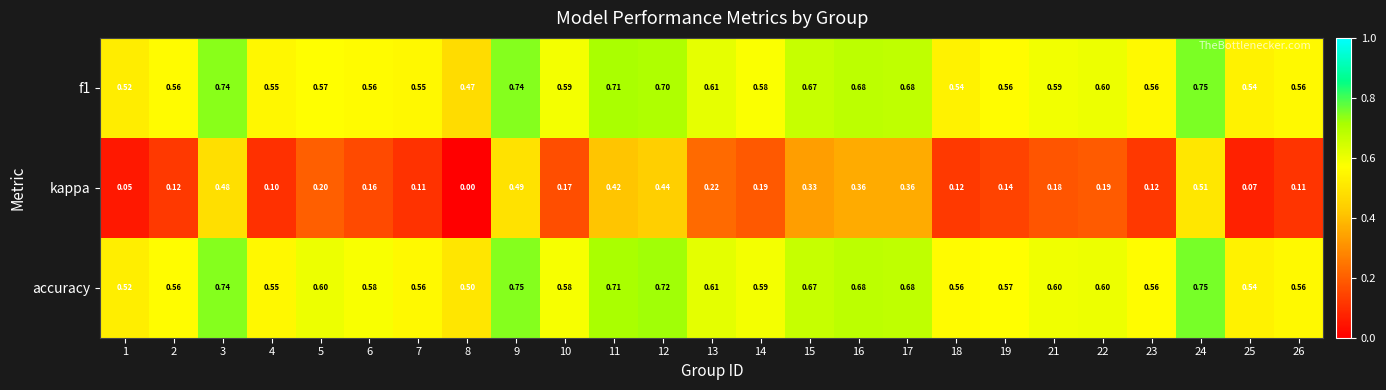

Between 7 and 8, which series saw the biggest shift?

kappa